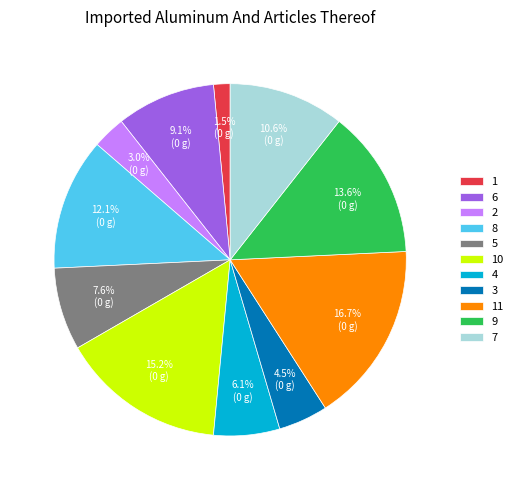

Is 9 the majority of the pie?

No